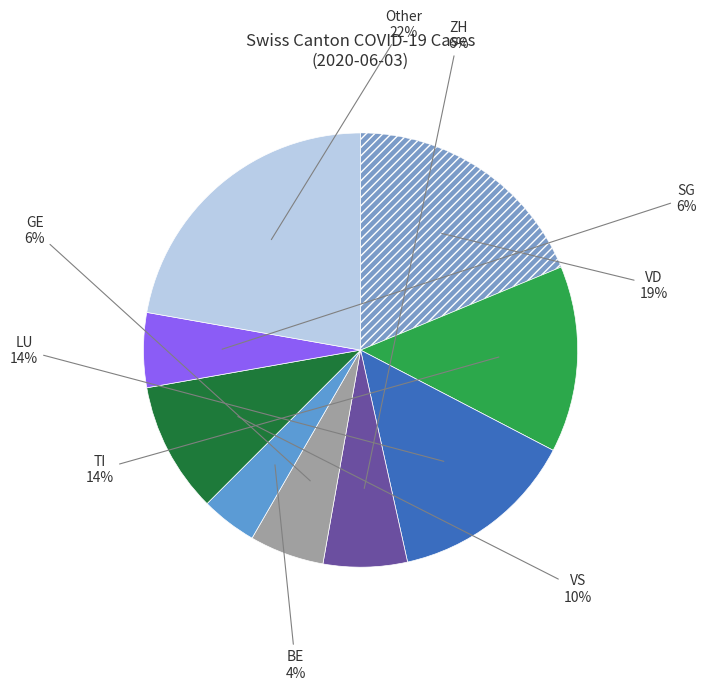

How many slices are in this pie chart?

9